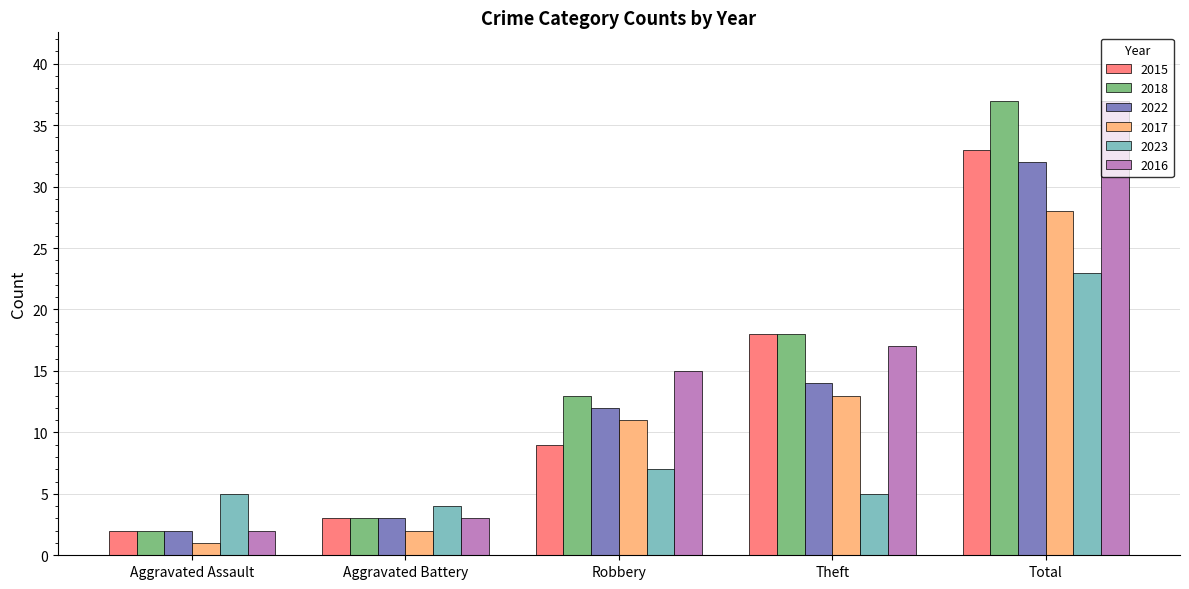

At which label does 2018 reach its peak?

Total